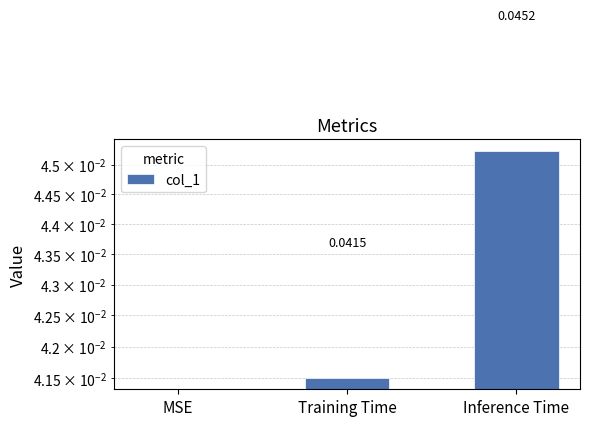

Count the number of categories in the chart.

3